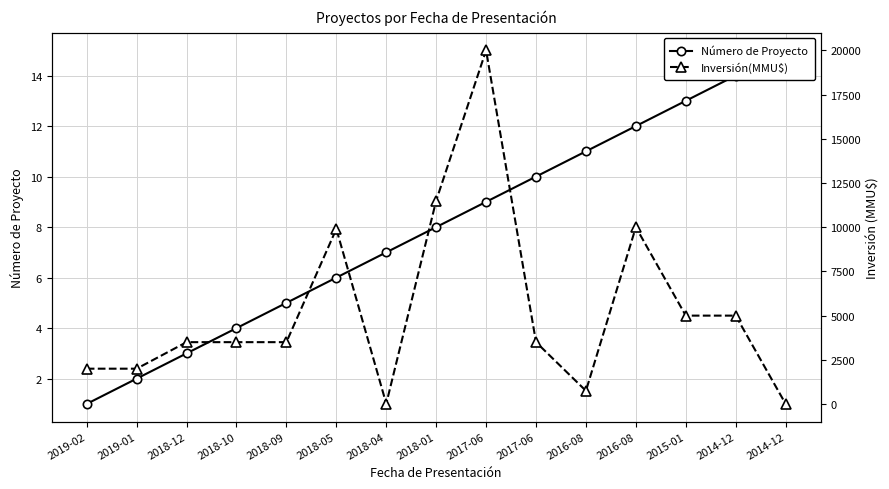

What is the sum of all Inversión(MMU$) values?

80182